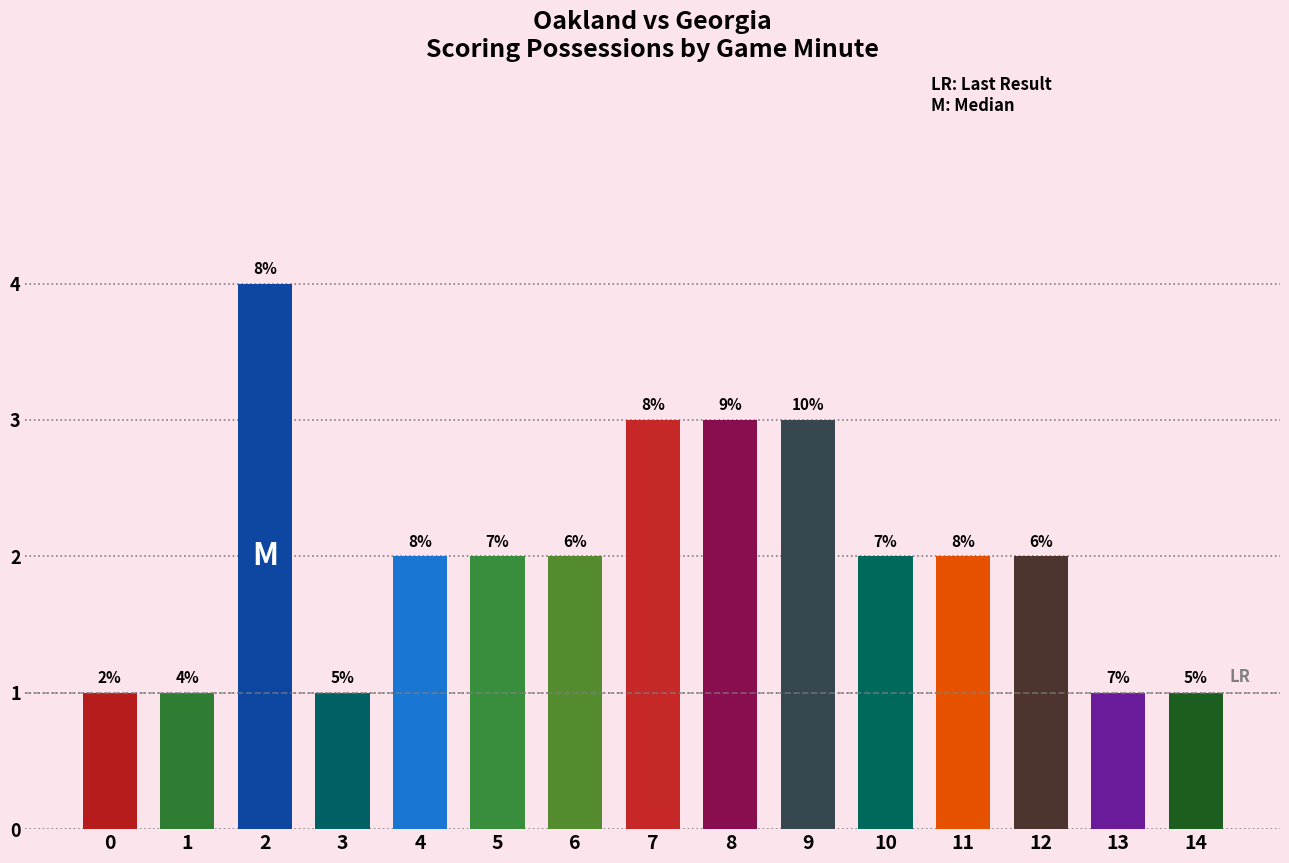

What is the value of the 13th bar from the left?

2